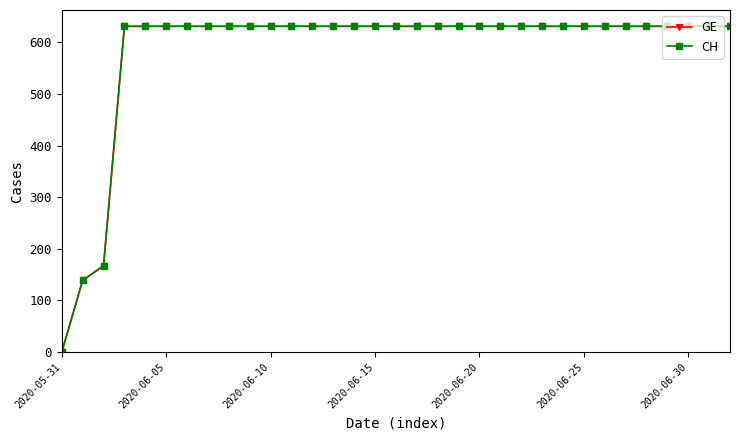

Does the chart display data point markers on the line(s)?

Yes